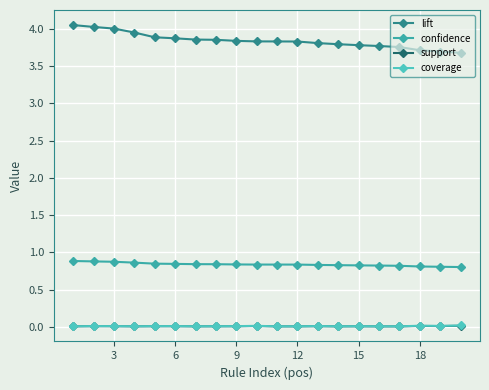

Which series has the largest total across all categories?

lift